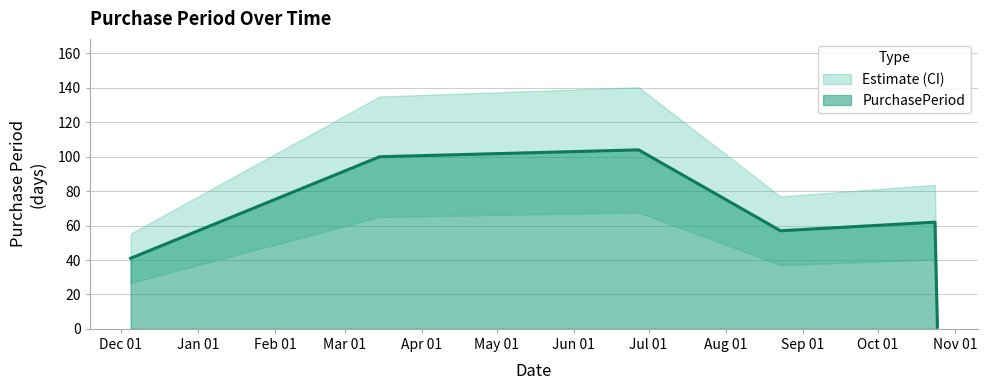

What is the approximate value at 2017-06-27, to the nearest 50?

100